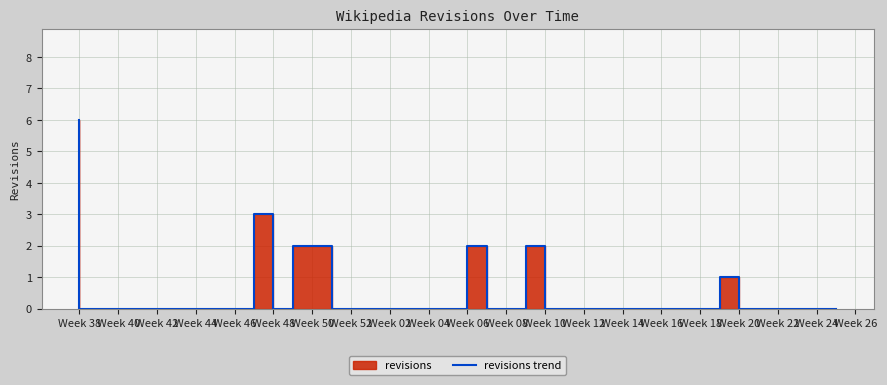

Reading left to right, extract all data points from this chart.

6	0	0	0	0	0	0	0	0	0	3	0	2	2	0	0	0	0	0	0	0	2	0	0	2	0	0	0	0	0	0	0	0	0	1	0	0	0	0	0